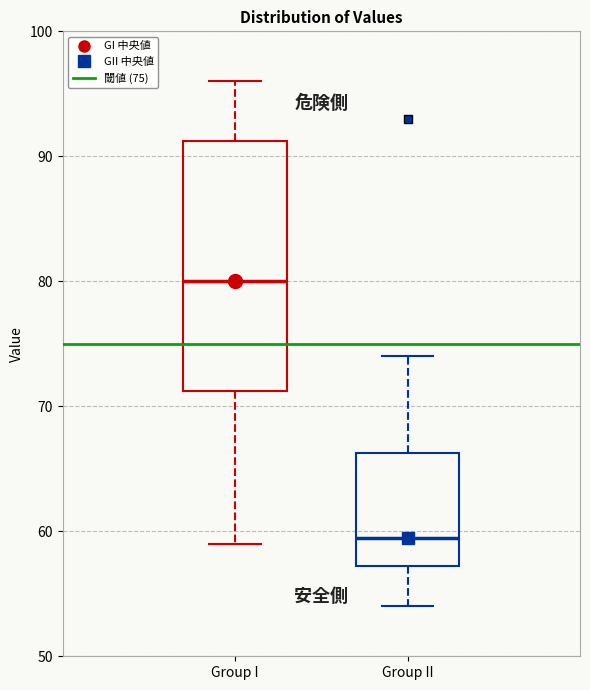

Comparing the boxes themselves (not the whiskers), which one is the tallest?

Group I